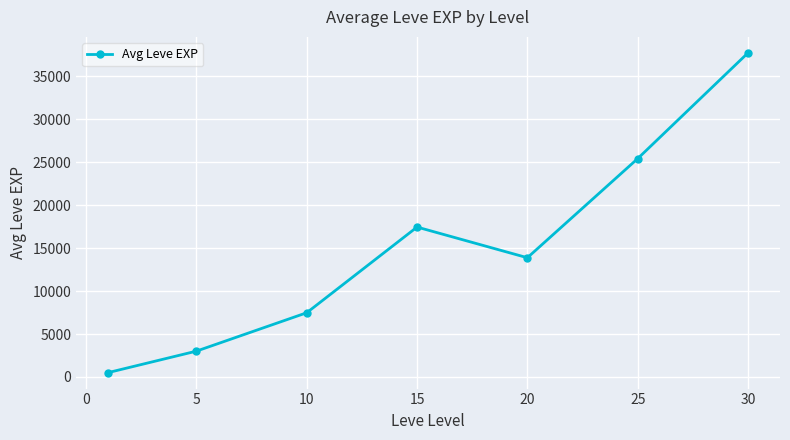

Reading left to right, extract all data points from this chart.

510.2	3008.3	7475.0	17445.0	13876.7	25410.0	37715.0